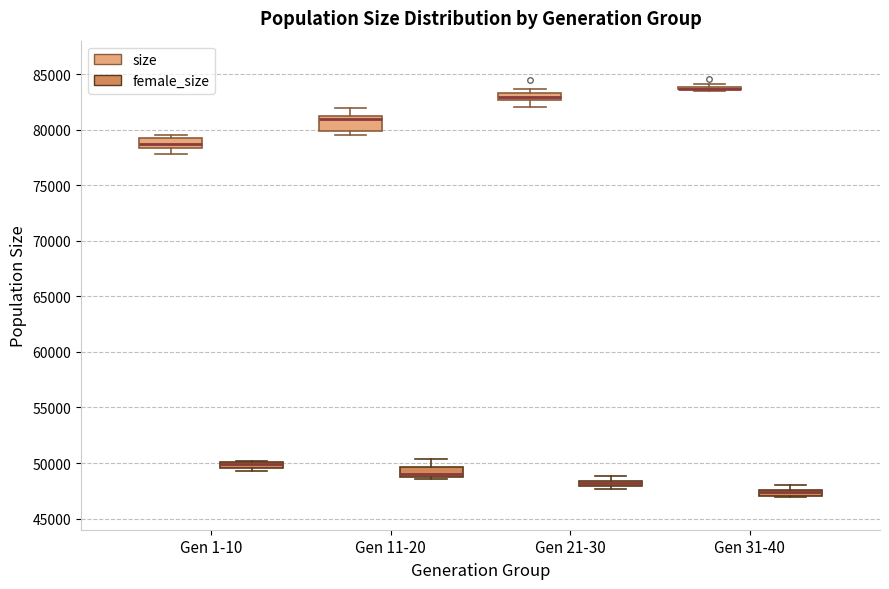

Where does the median line of the box for Gen 11-20 (female_size) sit on the y-axis? The values are not printed on the chart, so give them approximately, as read against the axis.

49000